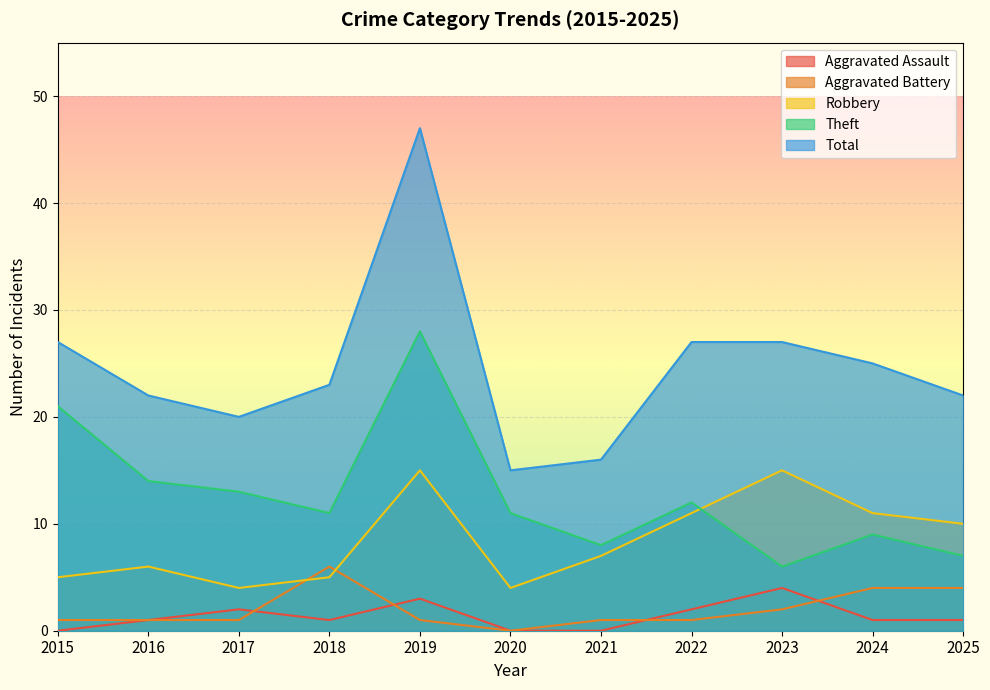

Which has a higher value, 2017 or 2020?

2017